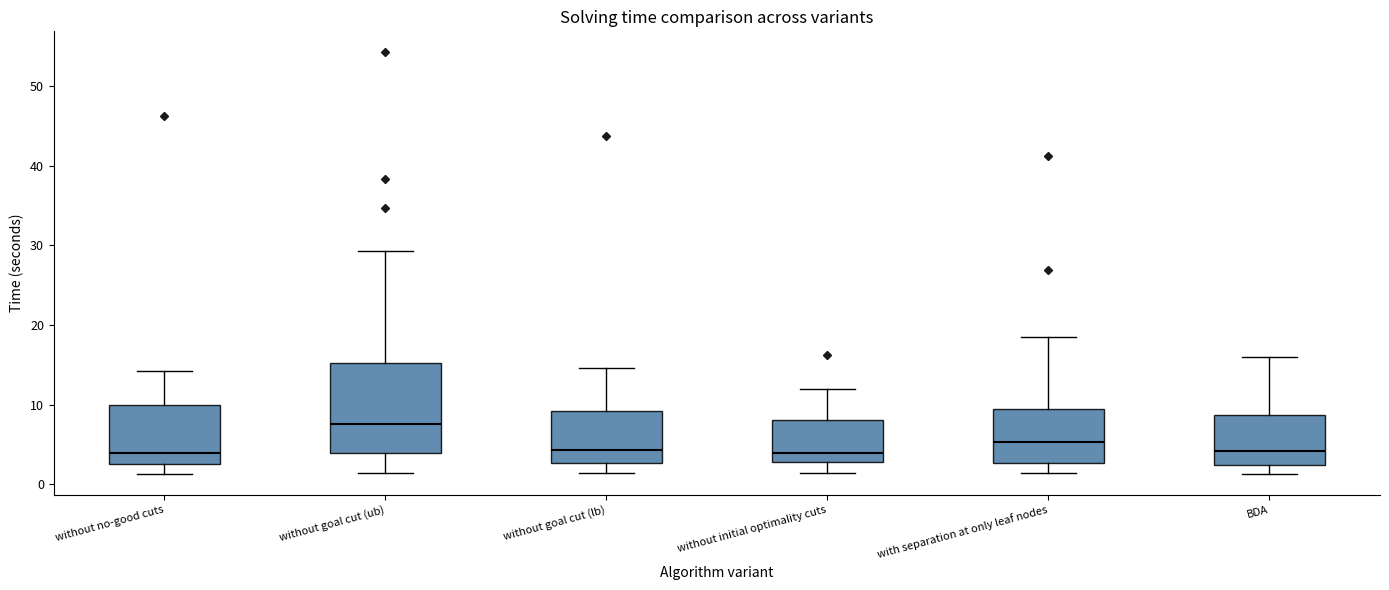

Where does the median line of the box for without goal cut (lb) sit on the y-axis? The values are not printed on the chart, so give them approximately, as read against the axis.

4